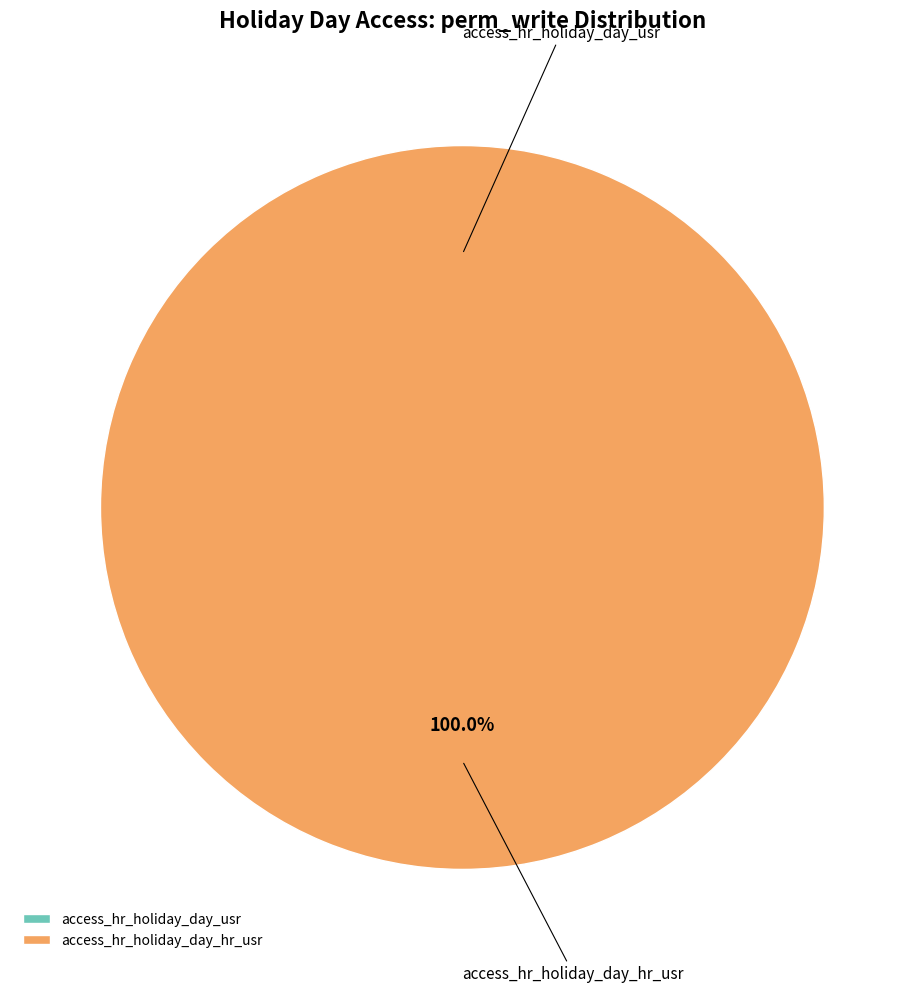

Is the sum of access_hr_holiday_day_hr_usr and access_hr_holiday_day_usr greater than half?

Yes